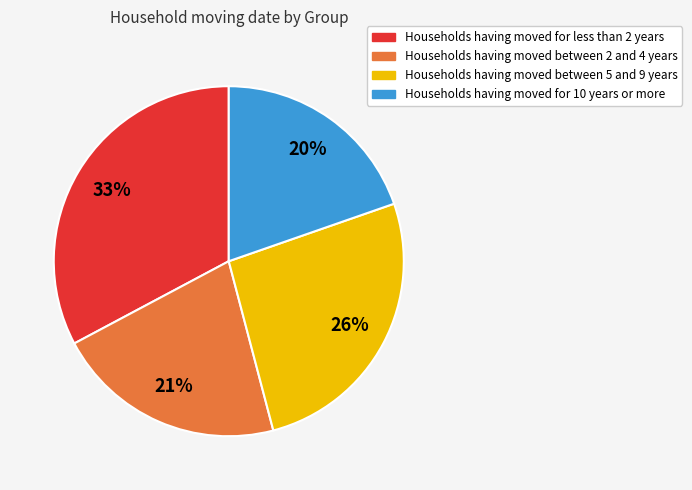

To the nearest percent, what is the difference between the Households having moved between 5 and 9 years and Households having moved between 2 and 4 years slice percentages?

5%